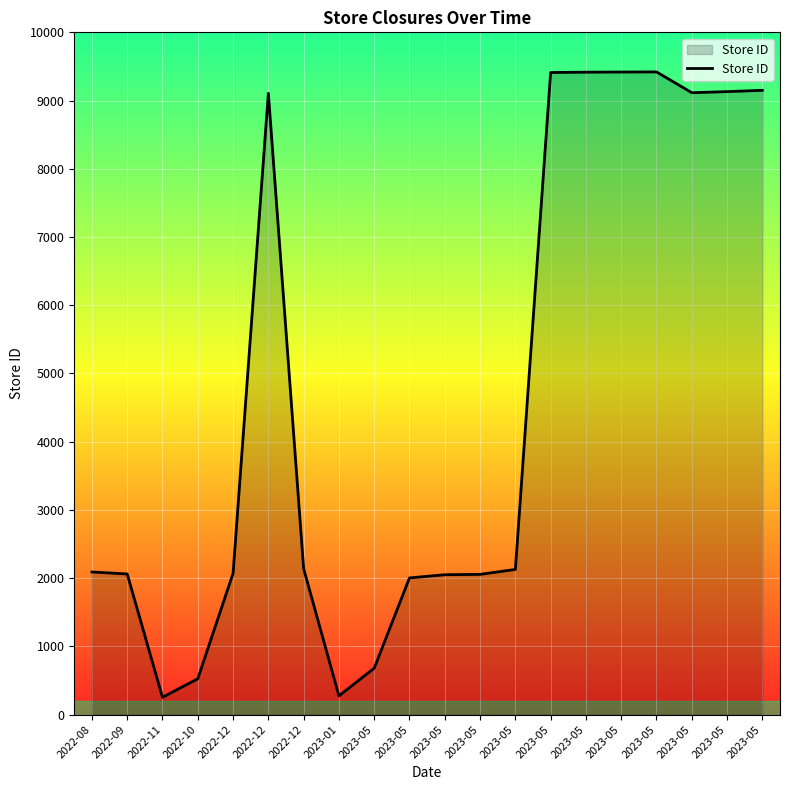

How many interior local peaks (higher than both neighbors) does the data have?

2